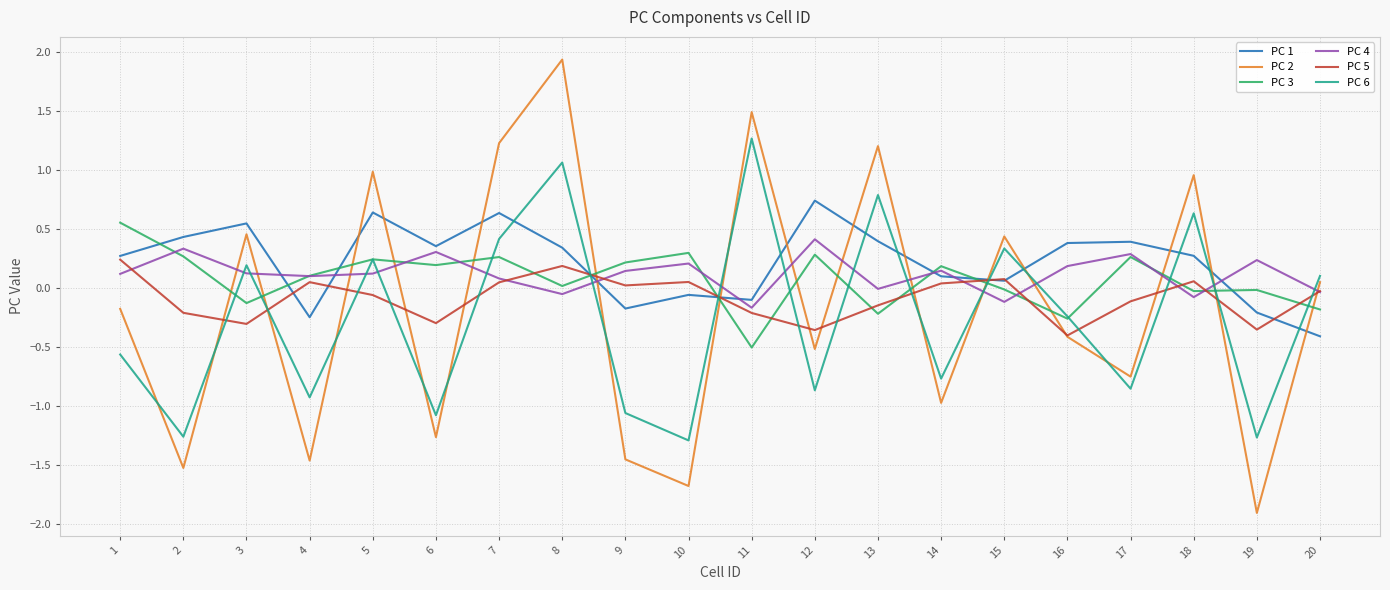

True or false: PC 4 has a value of -0.1 at 18.

True